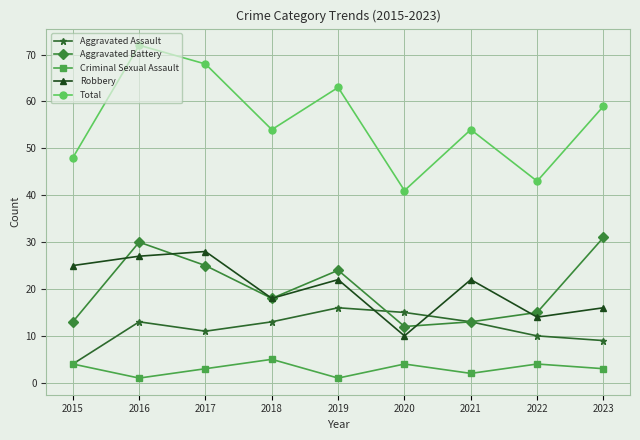

Count the Criminal Sexual Assault values in the range 2 to 4.

6